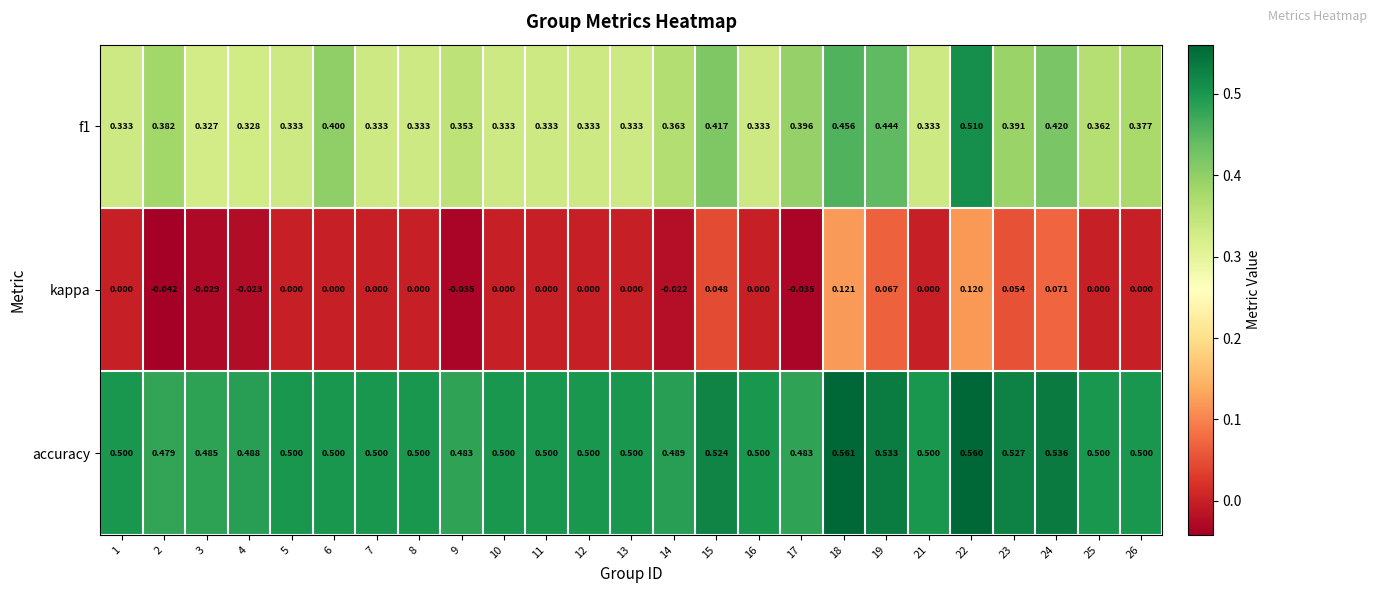

Is the value of kappa at 21 greater than the value of accuracy at 7?

No